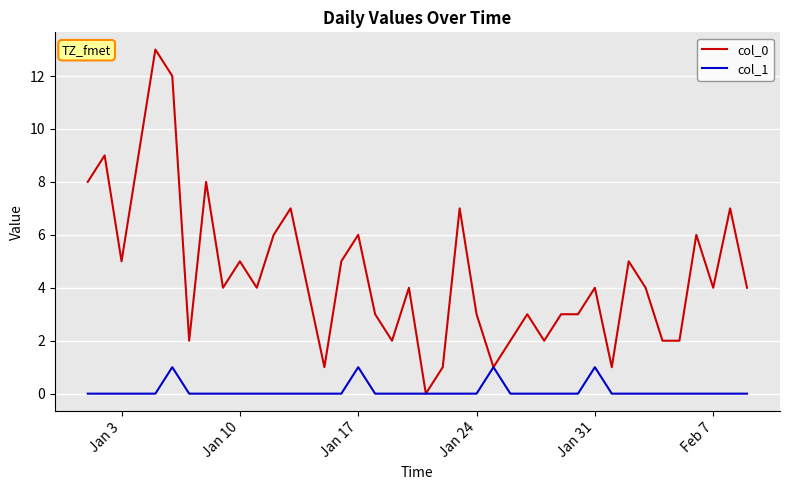

Which series has the widest spread of values?

col_0